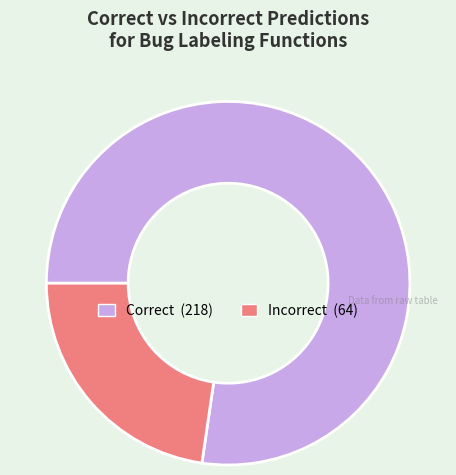

Count the number of slices in the pie.

2